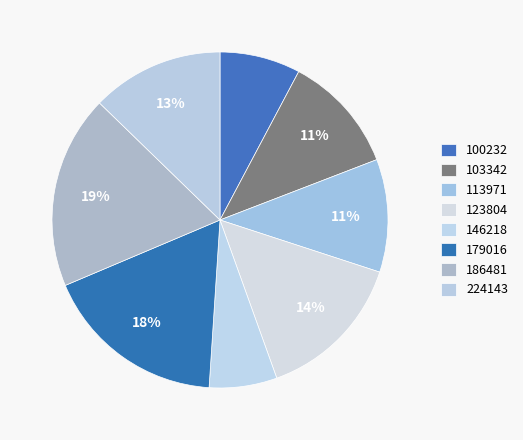

To the nearest percent, what is the difference between the largest and smallest slice percentages?

12%